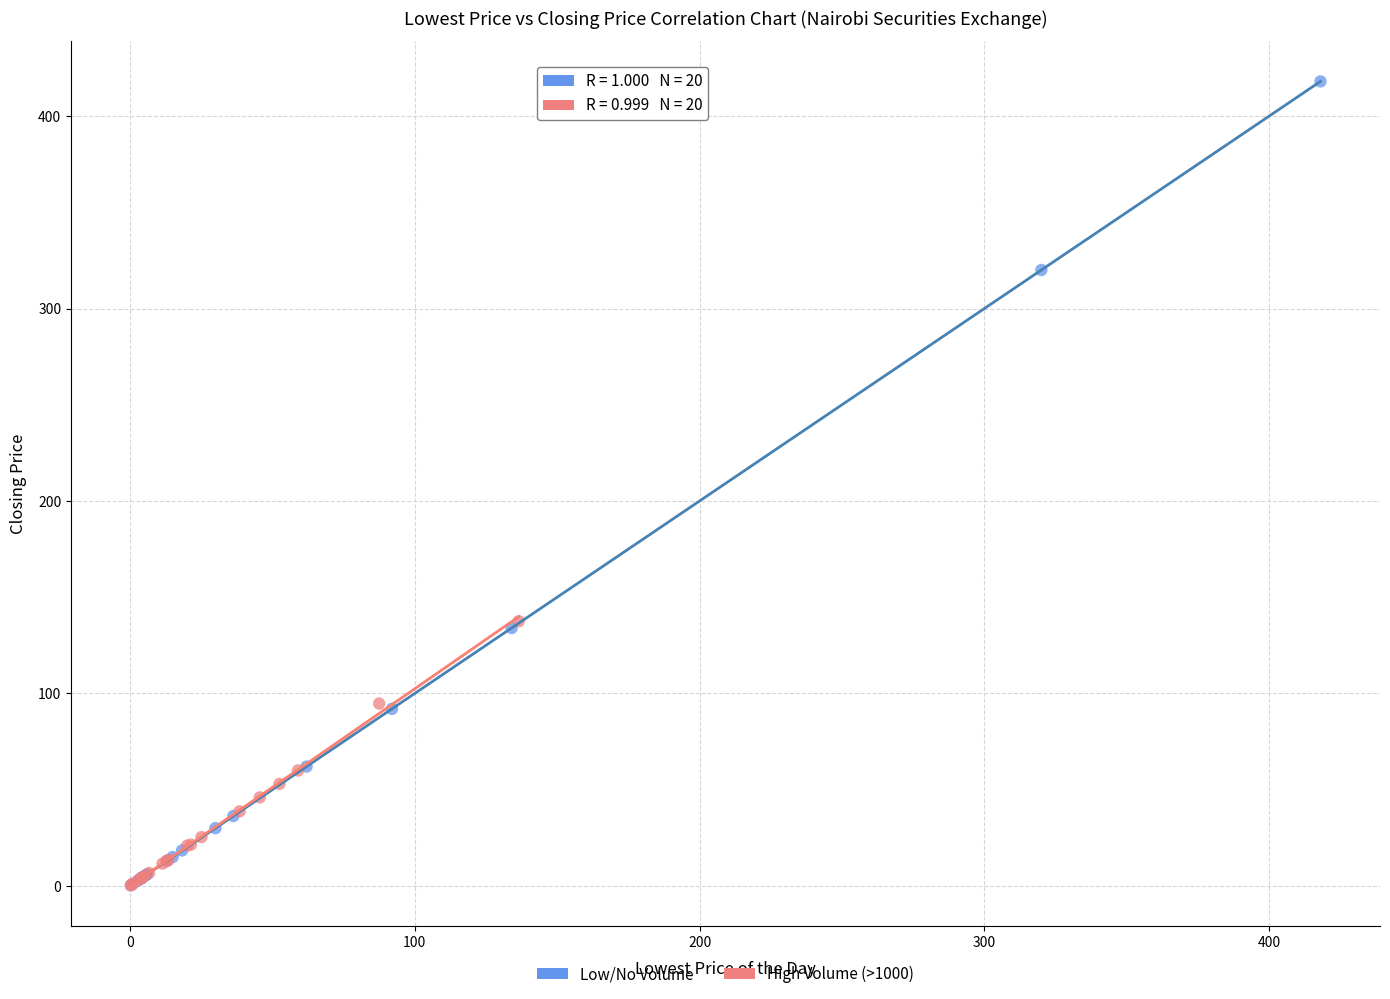

Which series contains the highest Y value?

Low/No Volume